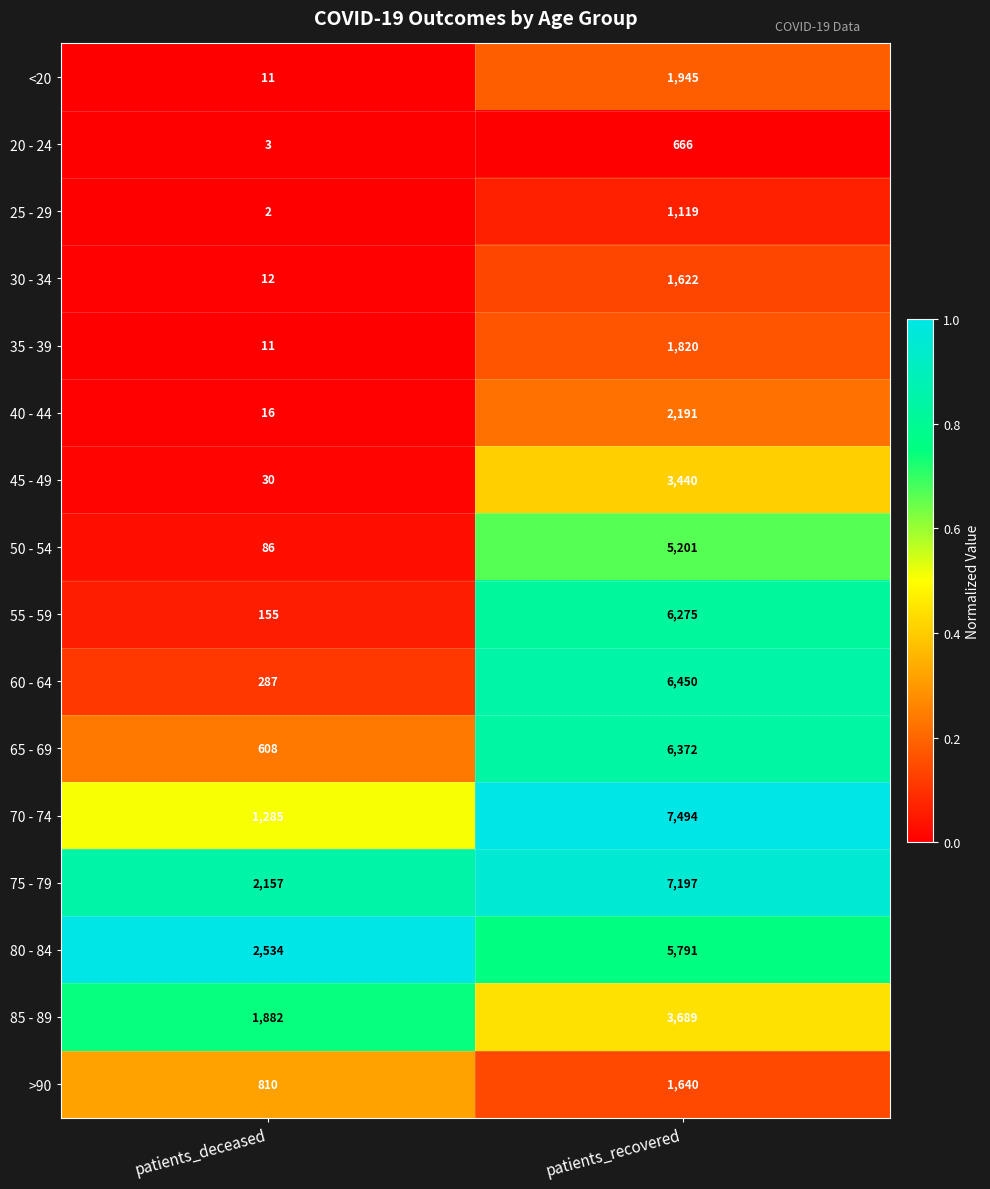

Count the number of categories in the chart.

2